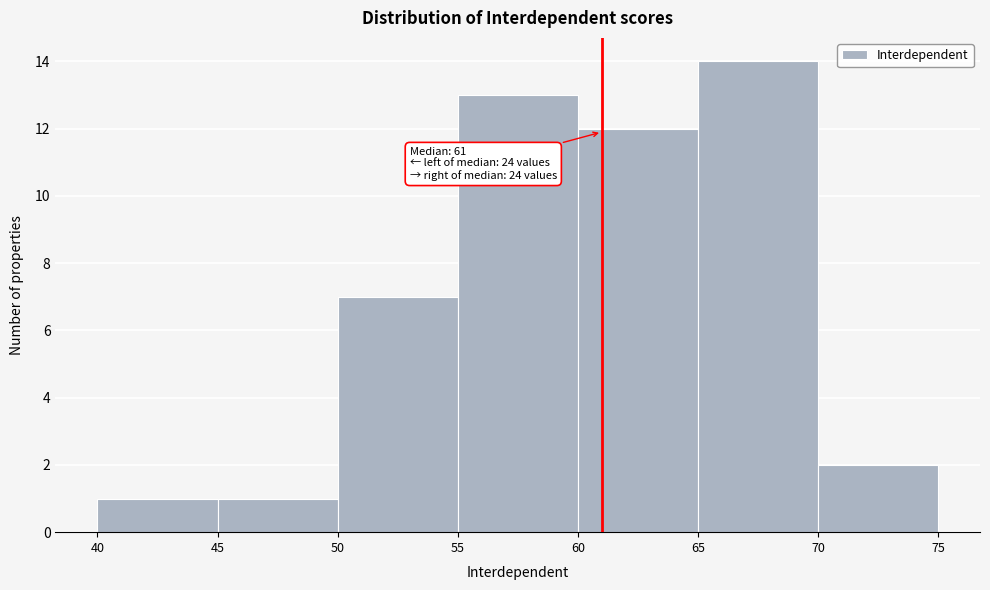

Which range on the x-axis has the tallest bar?

65 to 70